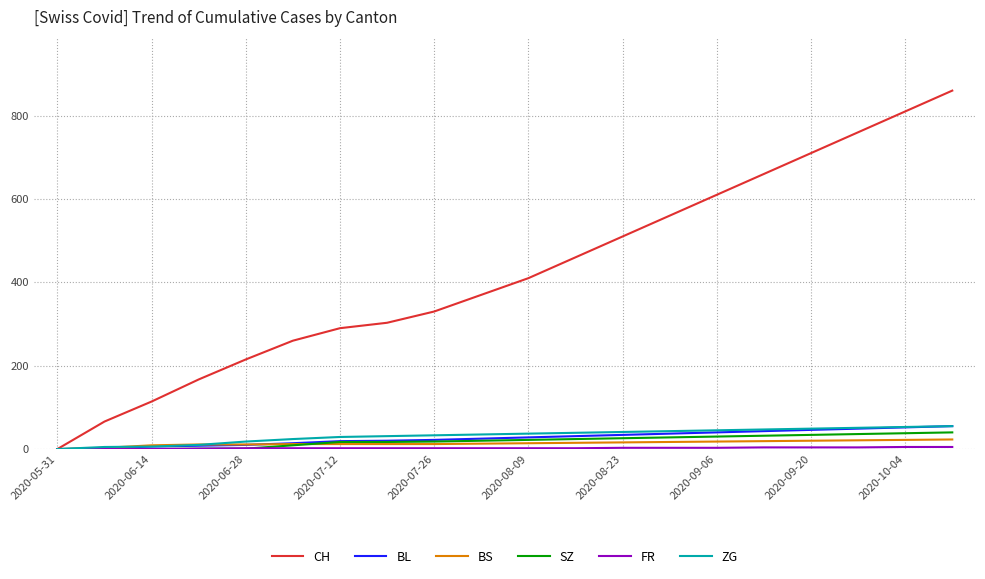

What is the greatest value displayed?

860